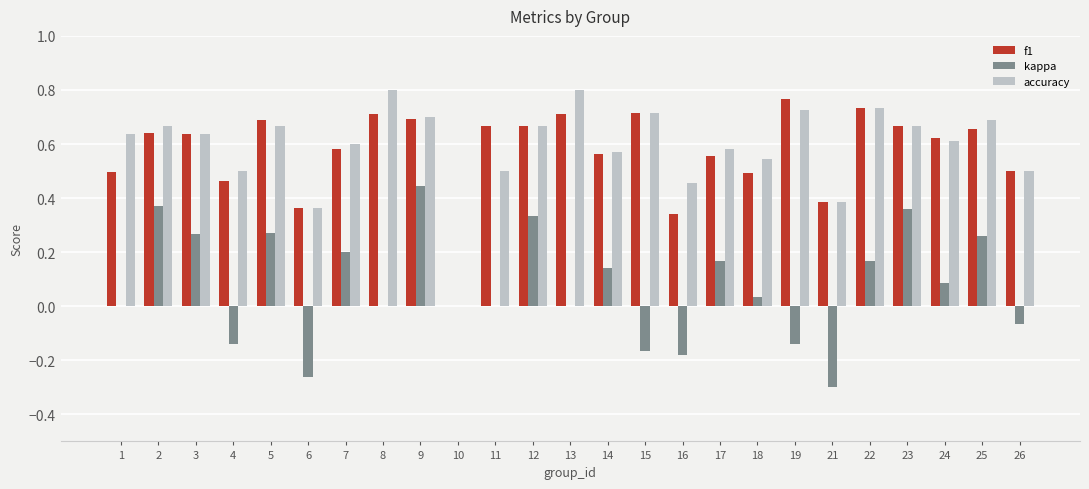

What is the sum of the accuracy values at 26 and 16?

1.0